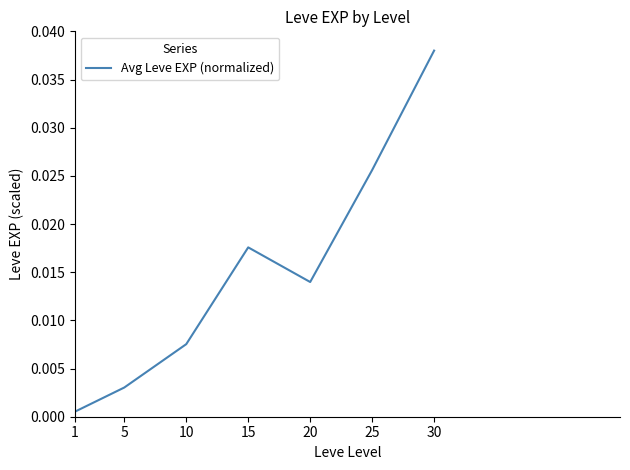

Where is the data nearest to the value 0?

1